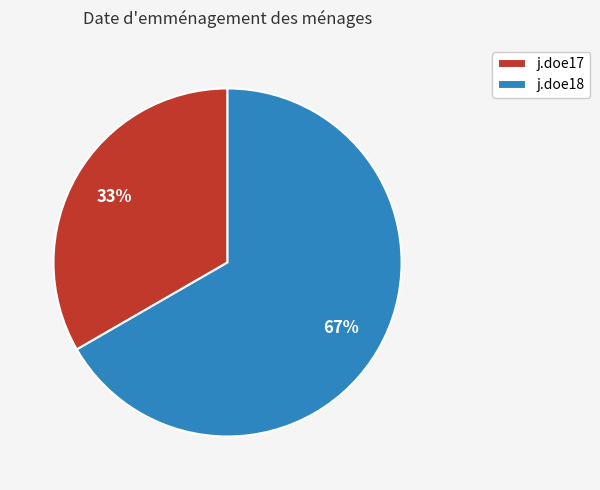

How many segments does this pie chart have?

2